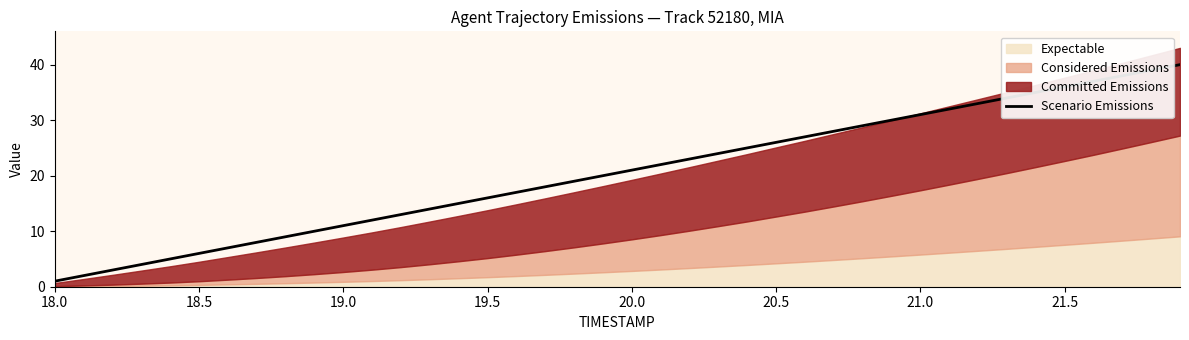

True or false: Scenario Emissions has a value of 11 at 18.5.

False